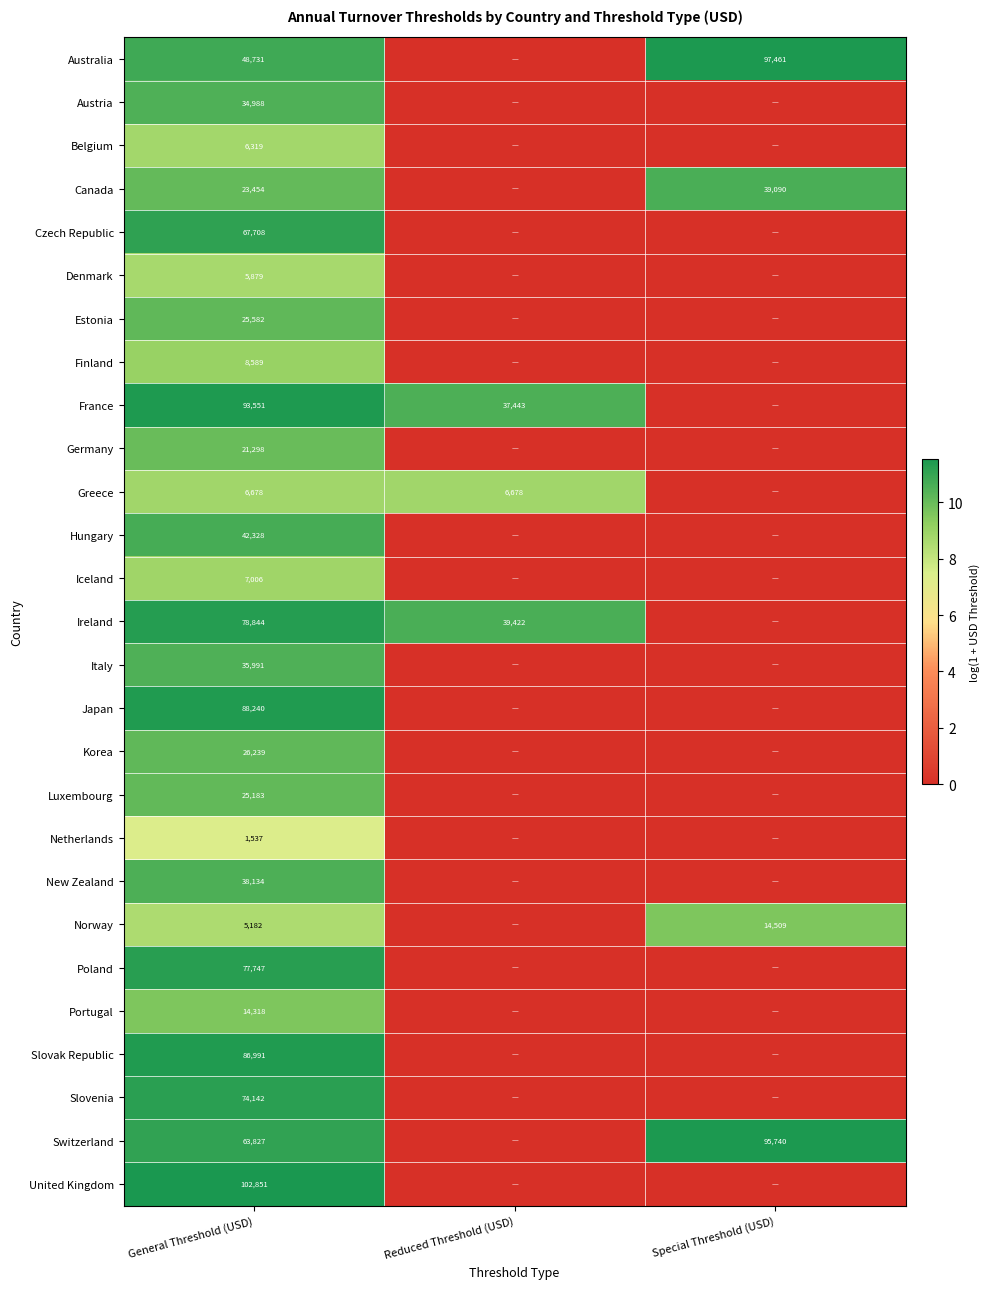

At which category is the sum across all series the highest?

General Threshold (USD)